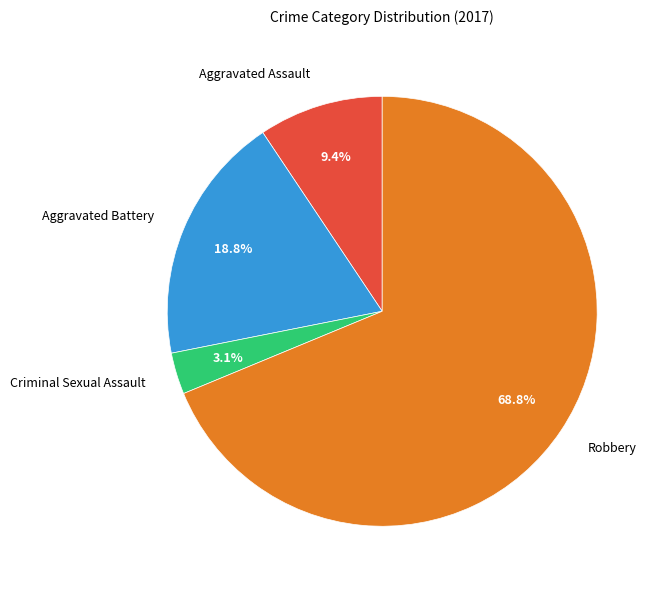

To the nearest percent, what percentage of the pie is Robbery?

69%